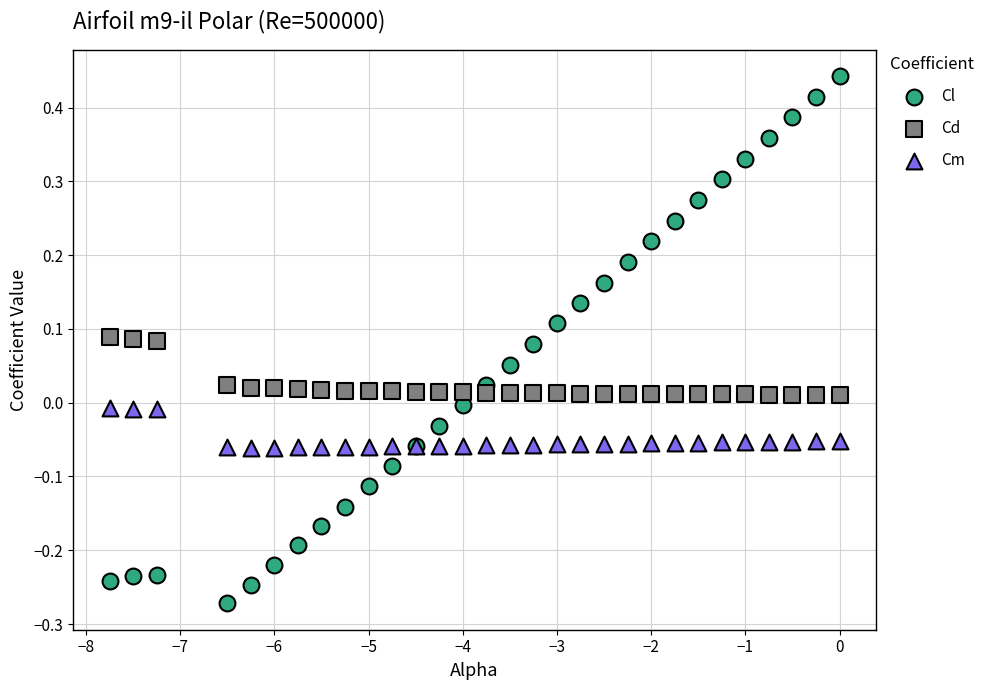

Which series reaches the maximum Y coordinate?

Cl